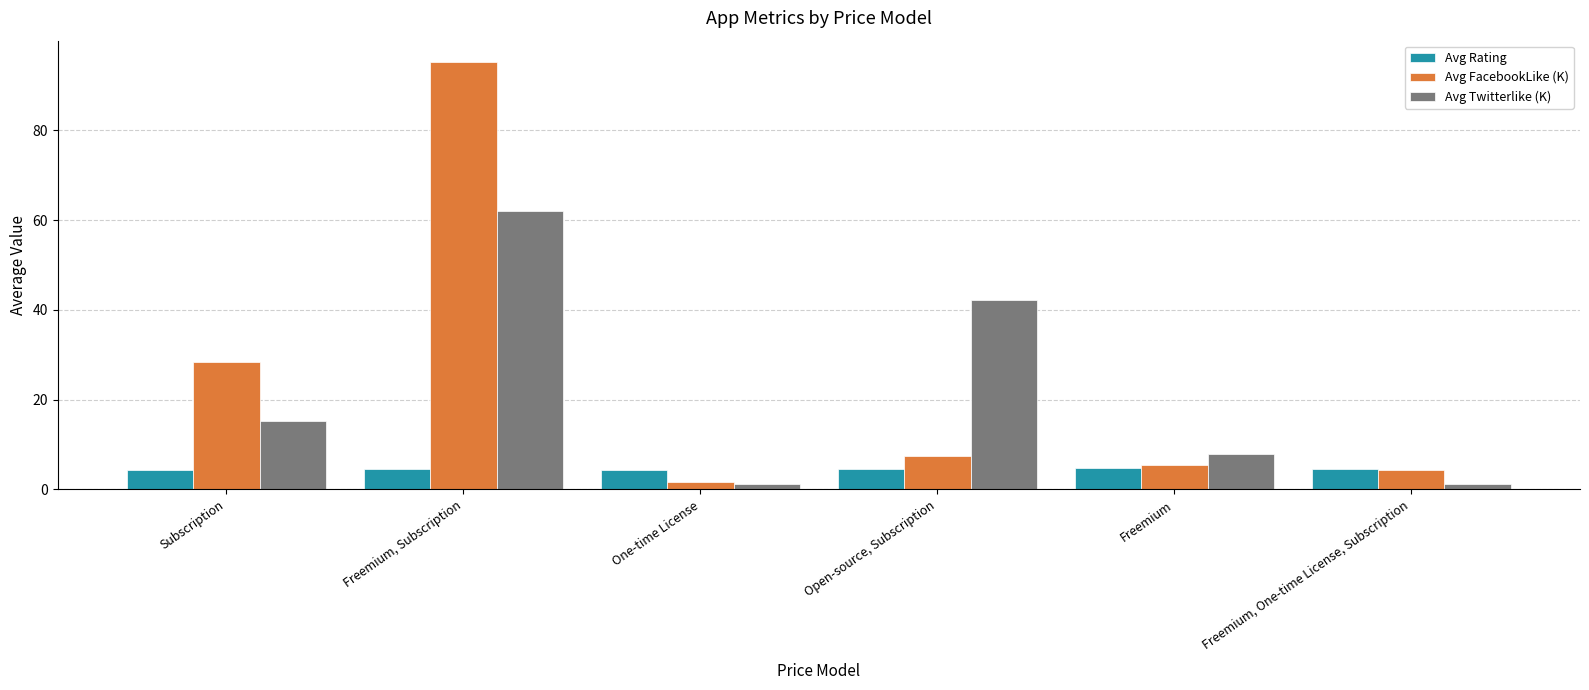

How many series are shown in this chart?

3